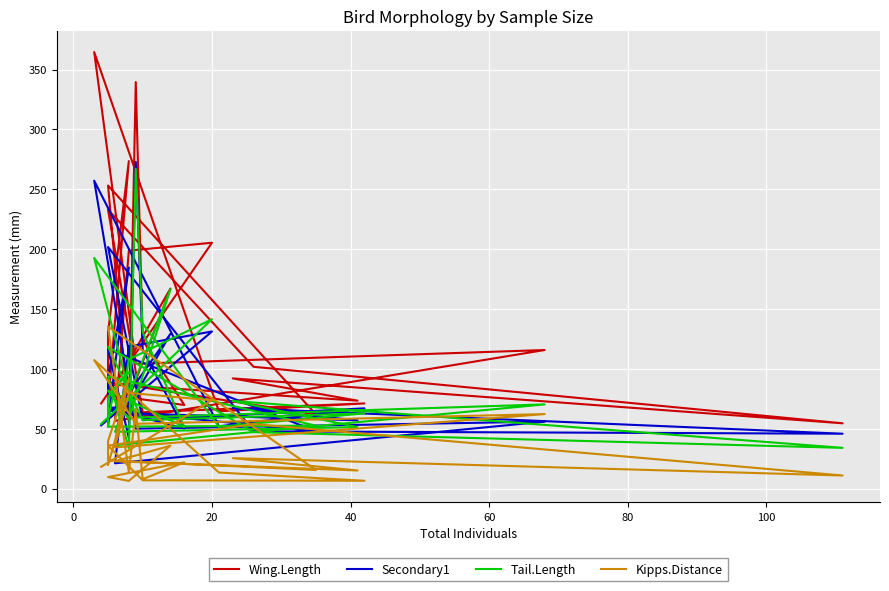

Where do Tail.Length and Kipps.Distance first cross each other?

80 and 100